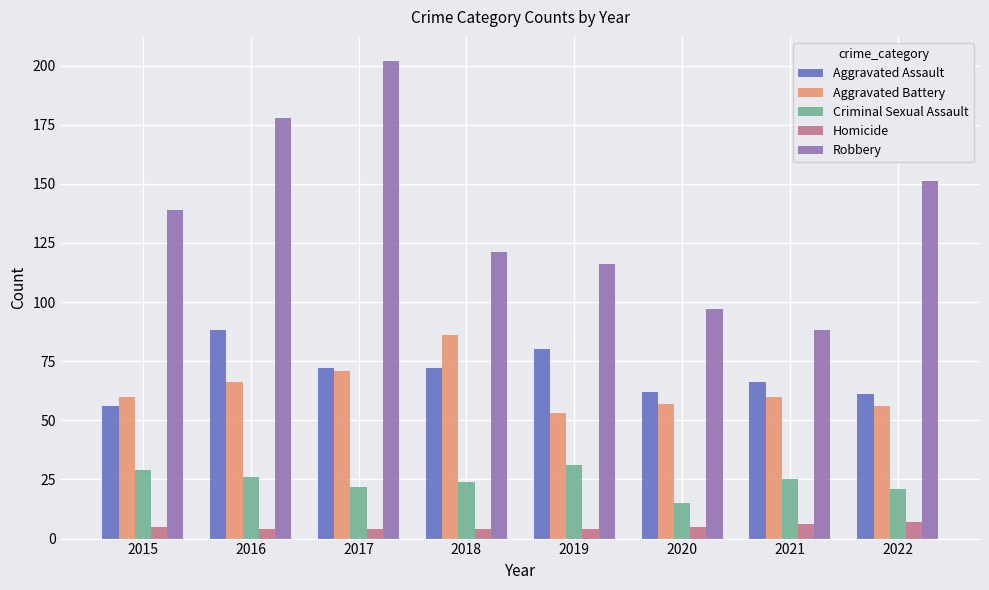

What is the difference between the Aggravated Assault values at 2020 and 2022?

1